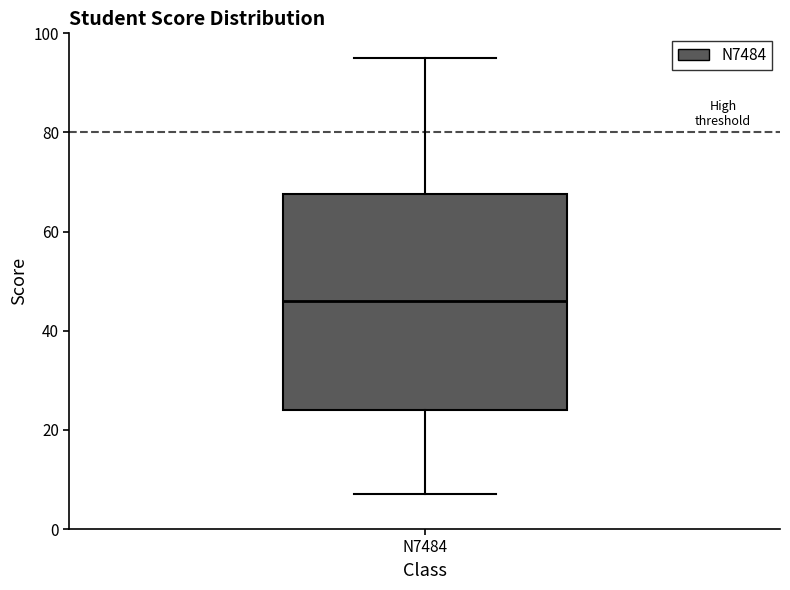

Transcribe this box plot: give where the median line is, the range the box spans, and where the two whiskers end, as read against the y-axis. The values are not printed on the chart, so give them approximately, as read against the axis.

median 46, box 24 to 68, whiskers 8 to 96